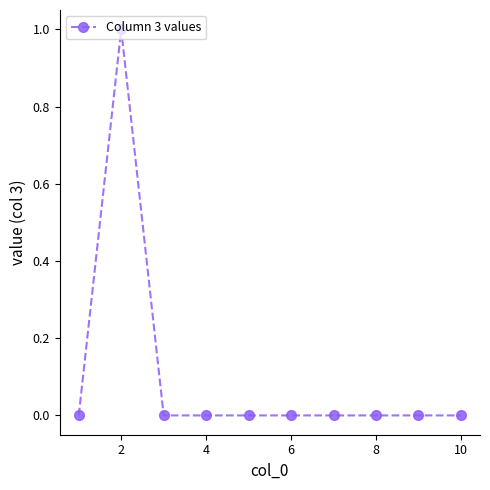

How many data points does each series have?

10